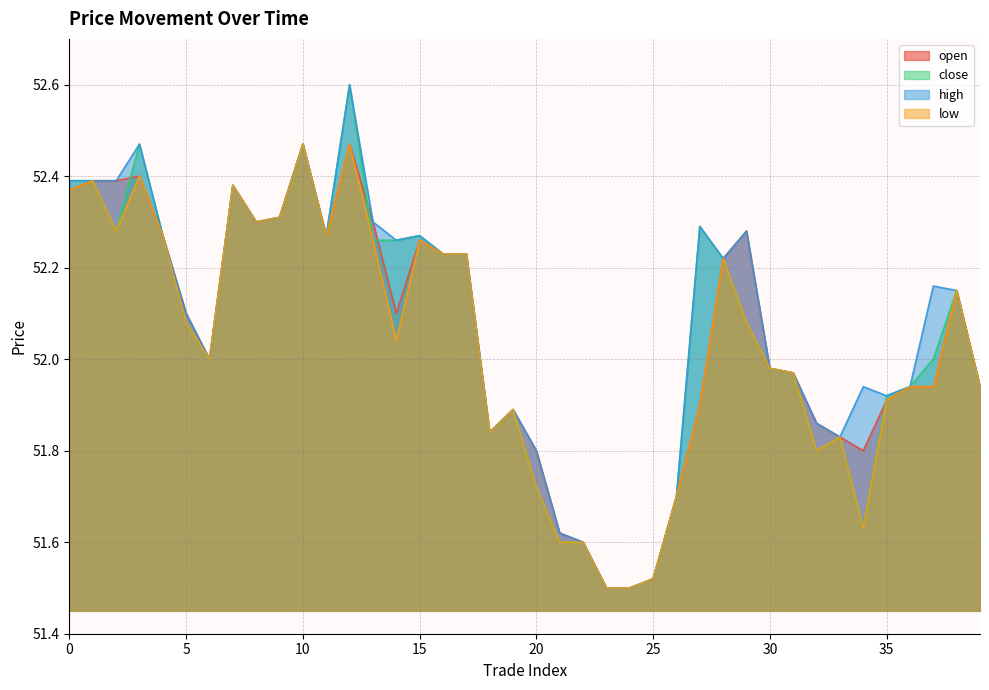

Rank the categories by high value from lowest to highest.

23, 24, 25, 22, 21, 26, 20, 33, 18, 32, 19, 35, 34, 36, 39, 31, 30, 6, 5, 38, 37, 28, 16, 17, 14, 4, 11, 15, 29, 27, 8, 13, 9, 7, 0, 1, 2, 3, 10, 12